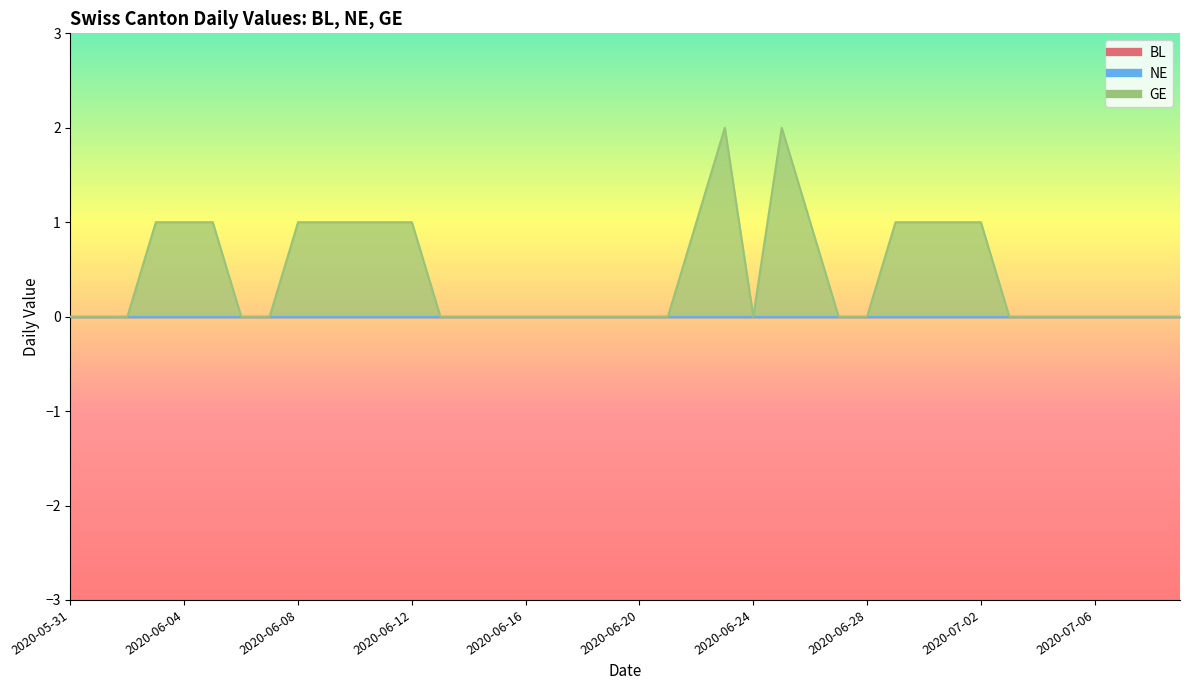

Between 2020-06-11 and 2020-06-14, which series saw the biggest shift?

GE